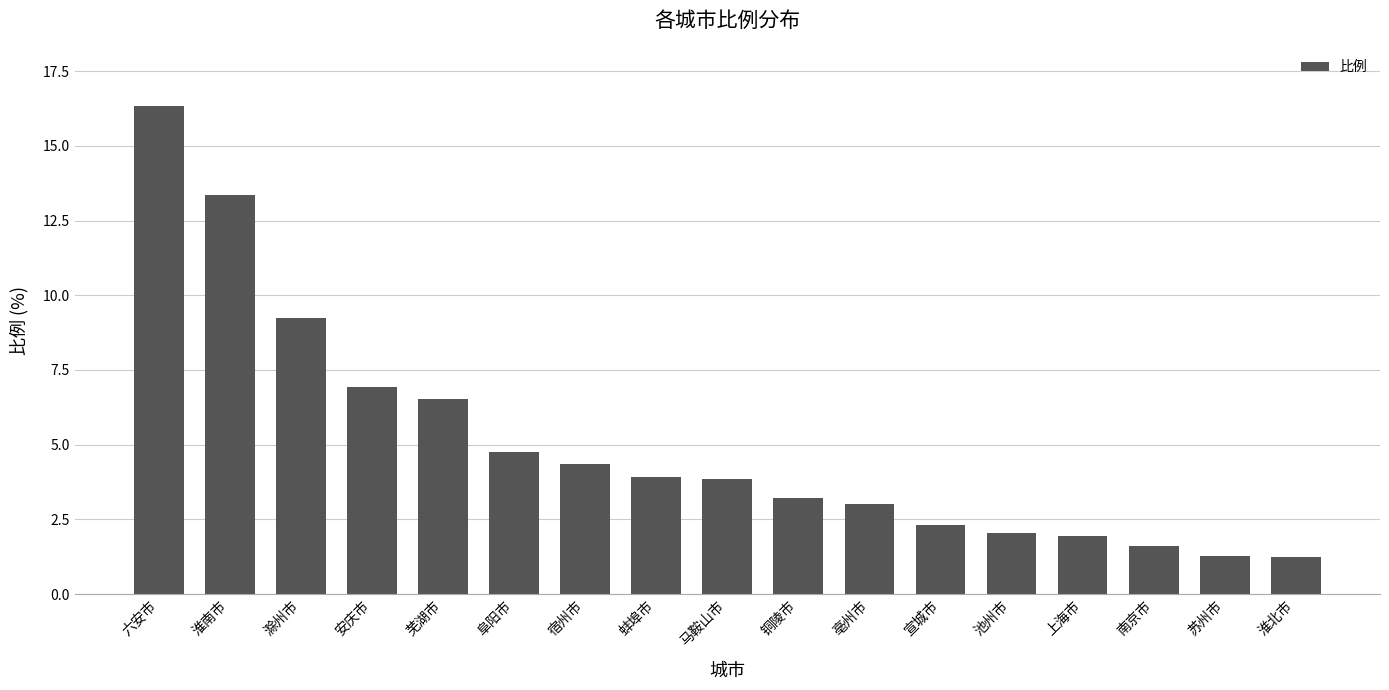

What is the label of the 10th bar from the right?

蚌埠市